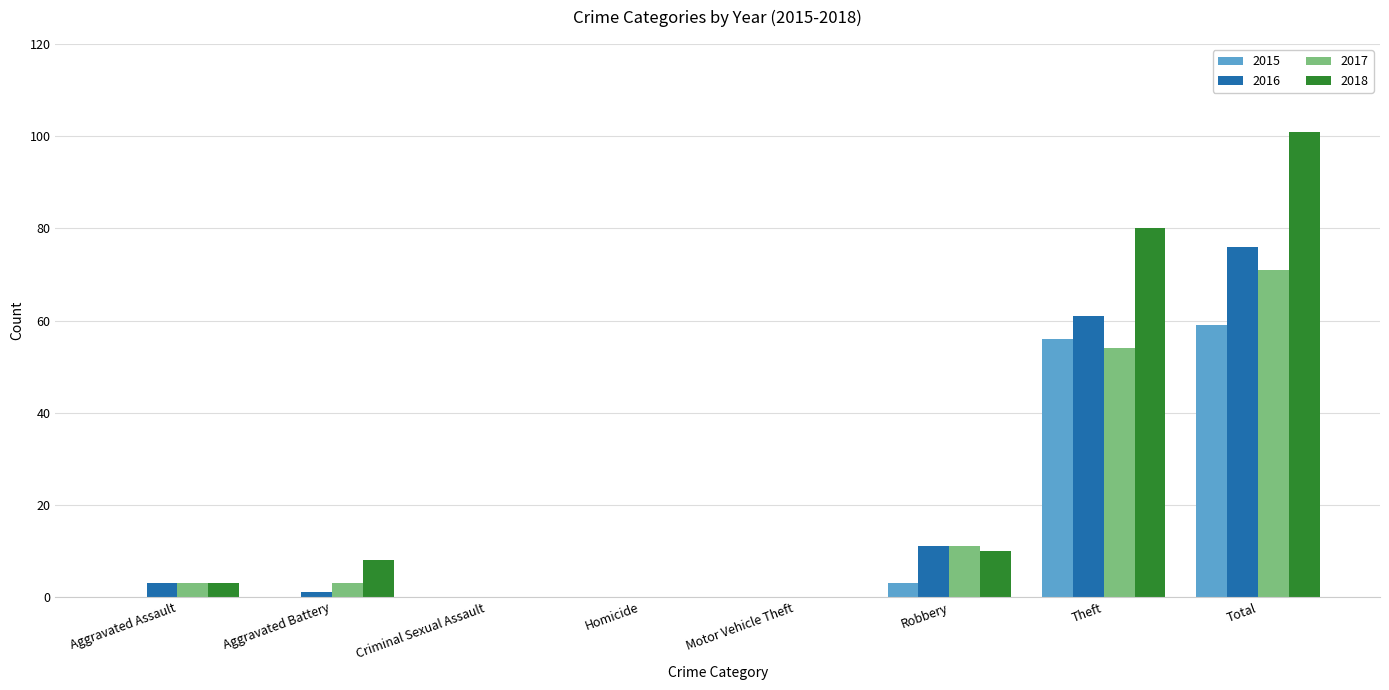

The value of 2017 at Total is 71. True or false?

True